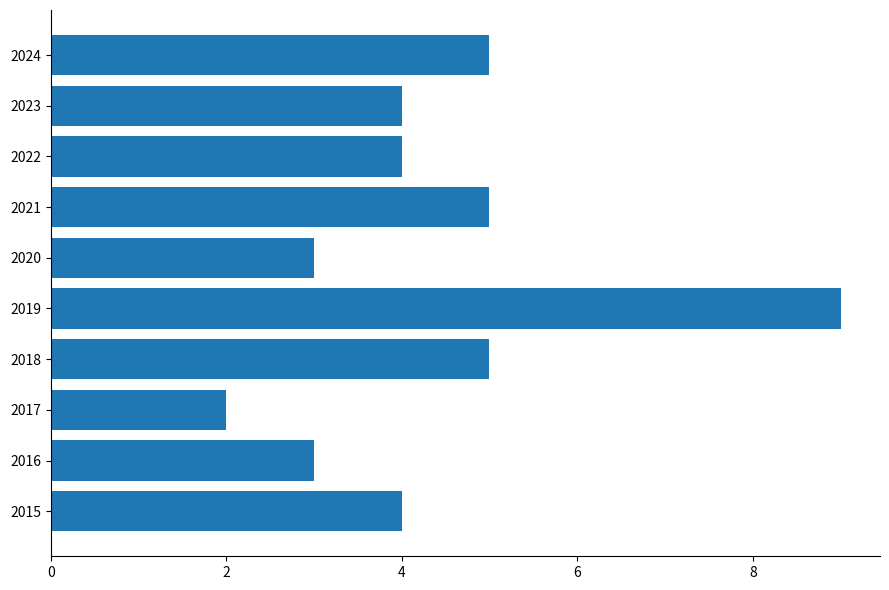

At which category does the chart reach its peak across all series?

2019